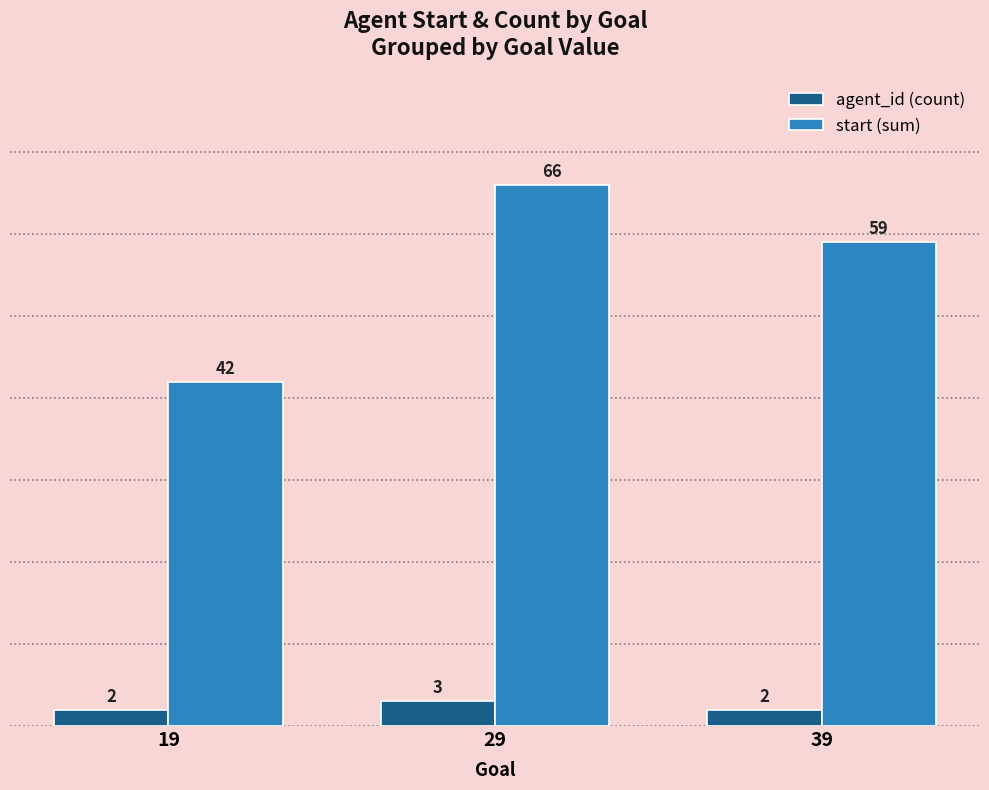

Reading left to right, what are all the values shown in this chart?

agent_id (count): 19=2	29=3	39=2
start (sum): 19=42	29=66	39=59